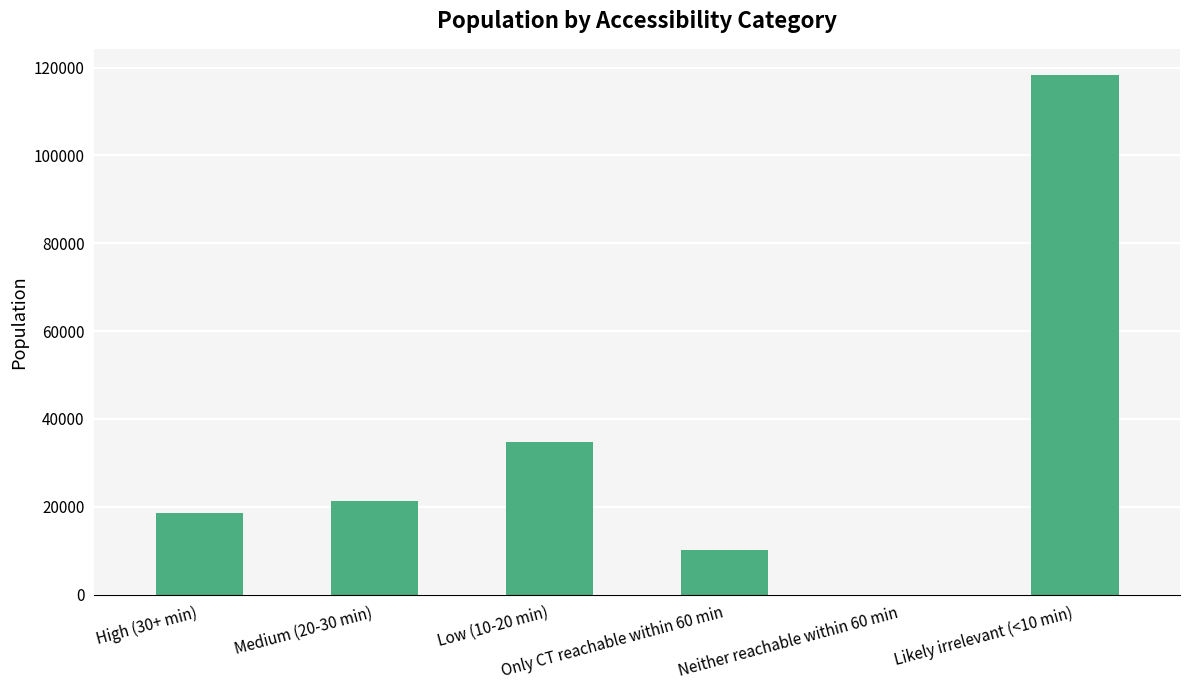

Is it true that the value at High (30+ min) is 11332?

False